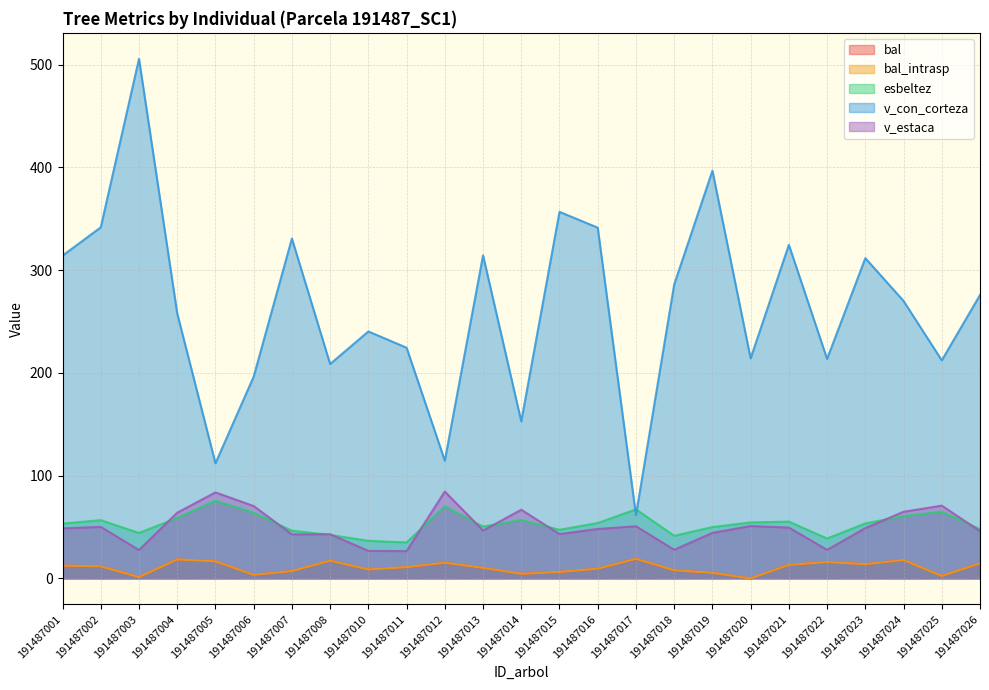

What is the sum of all v_estaca values?

1253.5